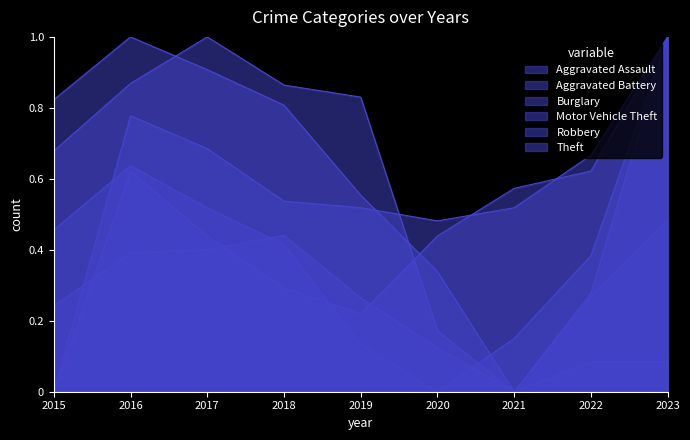

Reading left to right, transcribe all the data shown in this chart.

Aggravated Assault: 2015=0.0	2016=0.6	2017=0.4	2018=0.3	2019=0.2	2020=0.4	2021=0.6	2022=0.6	2023=1.0
Aggravated Battery: 2015=0.0	2016=0.8	2017=0.7	2018=0.5	2019=0.5	2020=0.5	2021=0.5	2022=0.7	2023=1.0
Burglary: 2015=0.8	2016=1.0	2017=0.9	2018=0.8	2019=0.6	2020=0.3	2021=0.0	2022=0.1	2023=0.1
Motor Vehicle Theft: 2015=0.2	2016=0.4	2017=0.4	2018=0.4	2019=0.3	2020=0.1	2021=0.0	2022=0.3	2023=1.0
Robbery: 2015=0.5	2016=0.6	2017=0.5	2018=0.4	2019=0.1	2020=0.0	2021=0.2	2022=0.4	2023=1.0
Theft: 2015=0.7	2016=0.9	2017=1.0	2018=0.9	2019=0.8	2020=0.2	2021=0.0	2022=0.3	2023=0.5